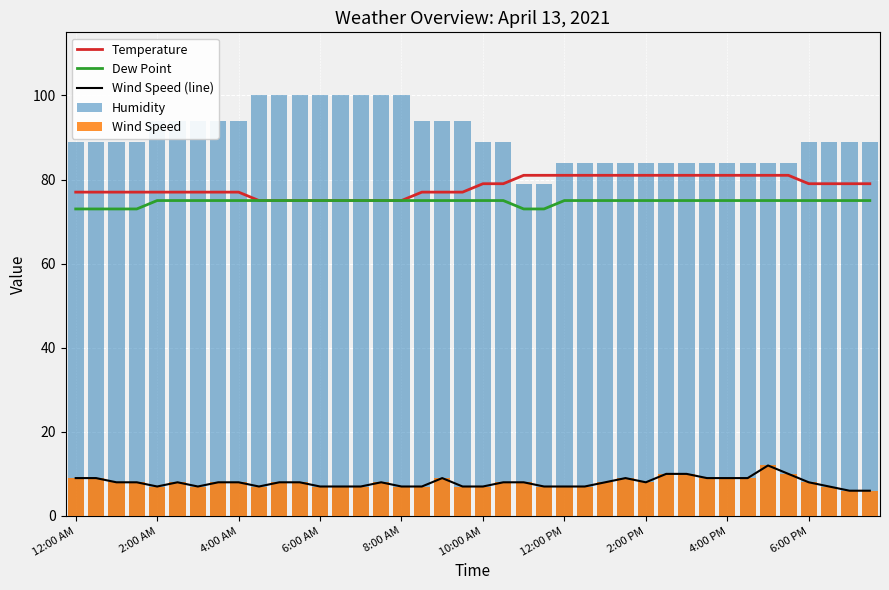

Is it true that Wind Speed (line) equals 12 at 31?

False